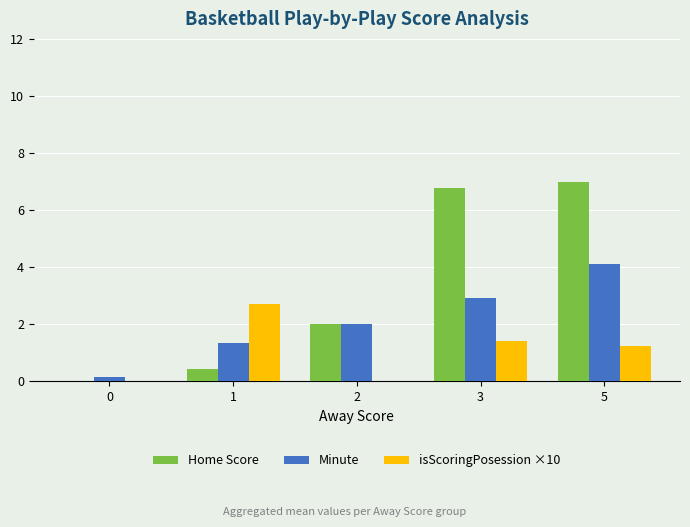

What is the approximate value of Home Score at 3?

6.8